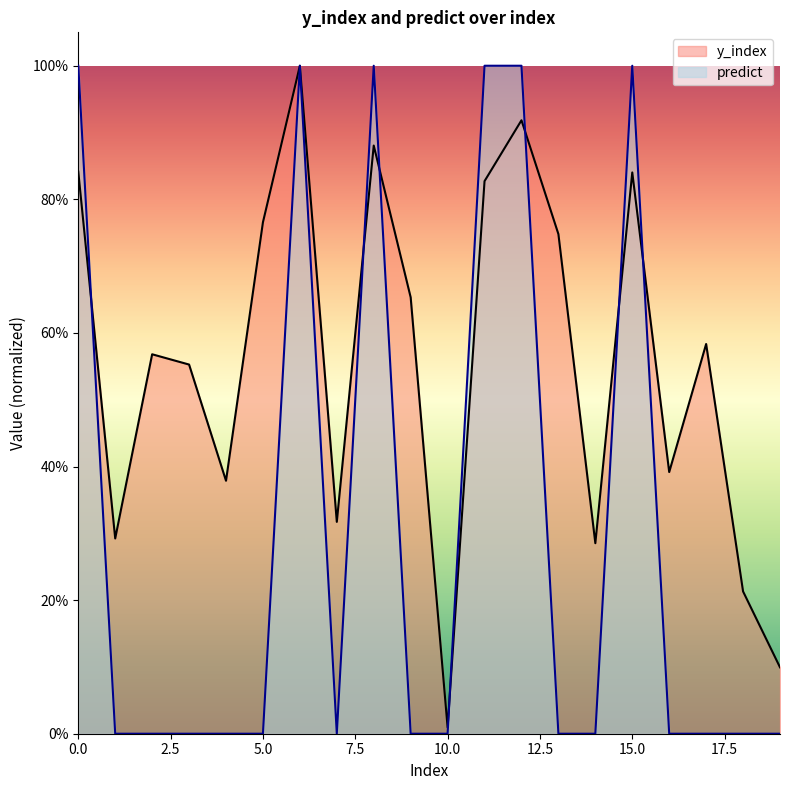

Between 13 and 15, which series saw the biggest shift?

predict